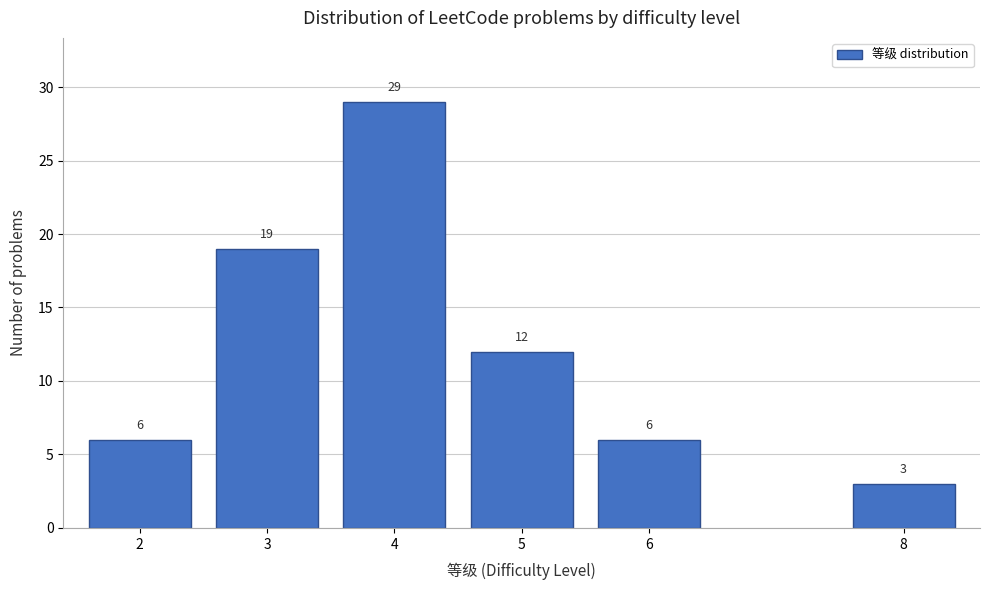

Reading right to left, list all the values displayed in this chart.

3	6	12	29	19	6